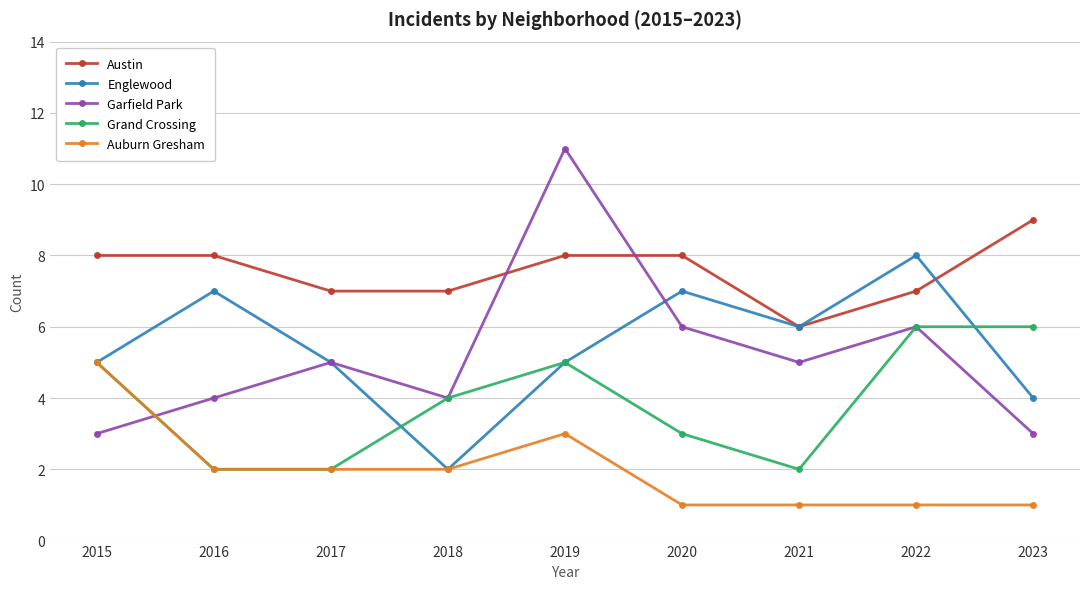

Between 2016 and 2023, which series saw the biggest shift?

Grand Crossing